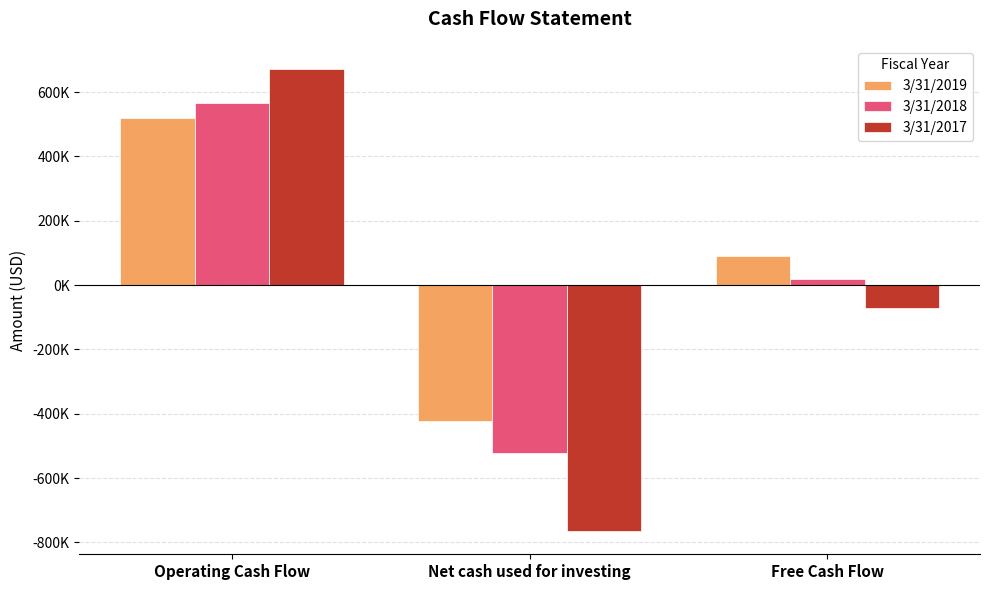

Are the bars grouped side by side (vs. stacked)?

Yes